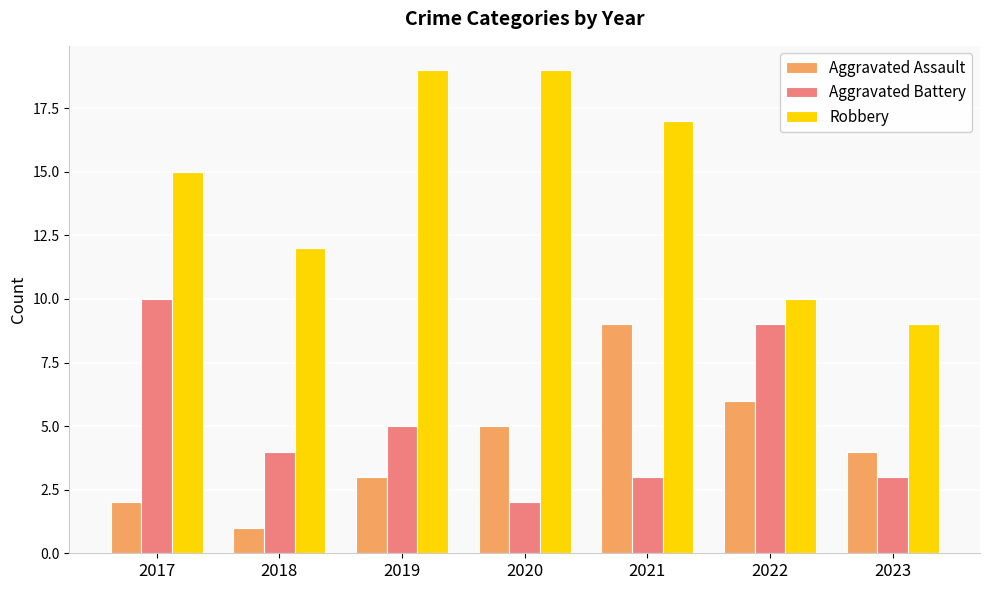

What is the difference between the maximum and minimum values in the Aggravated Battery series?

8